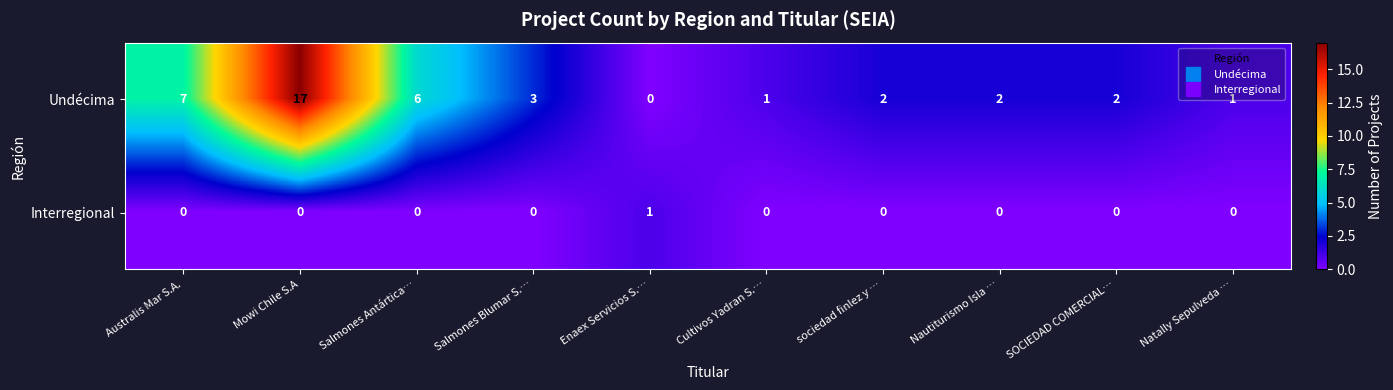

Which category has the lowest value in the Undécima series?

Enaex Servicios S.…